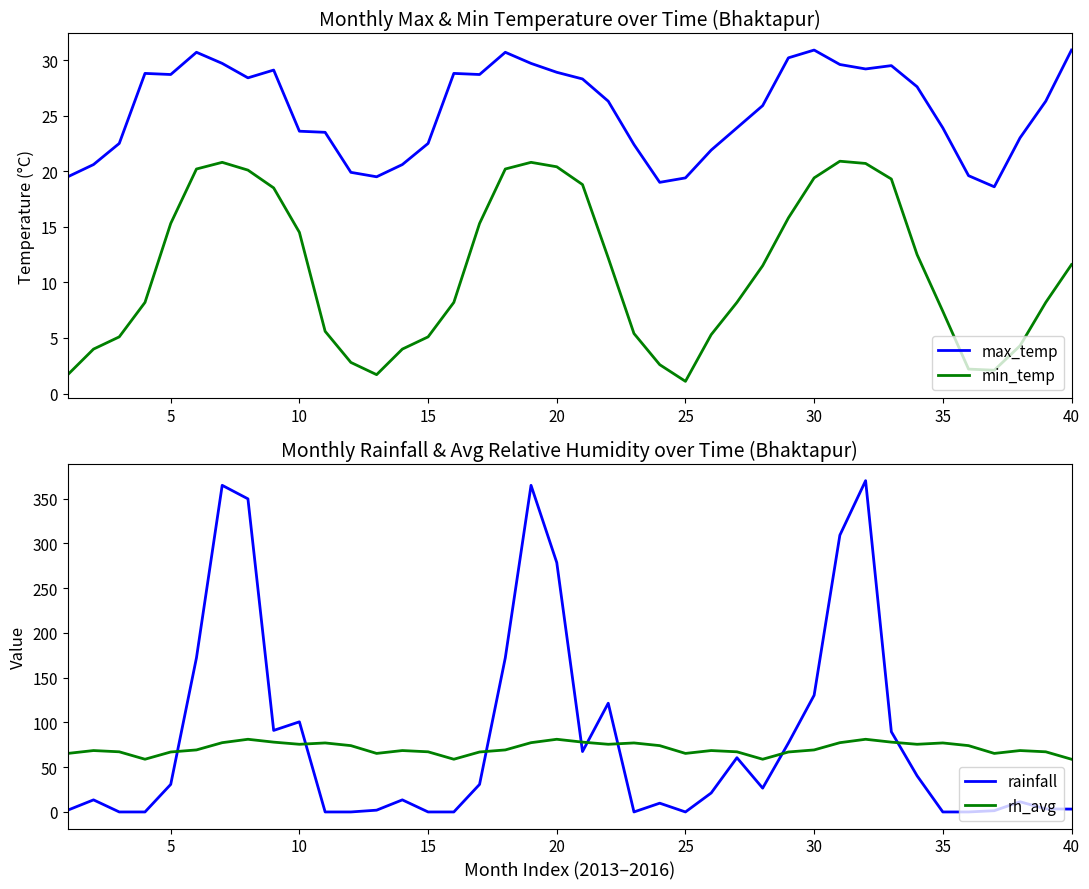

True or false: rainfall has more than 0 points higher than both neighbors.

True